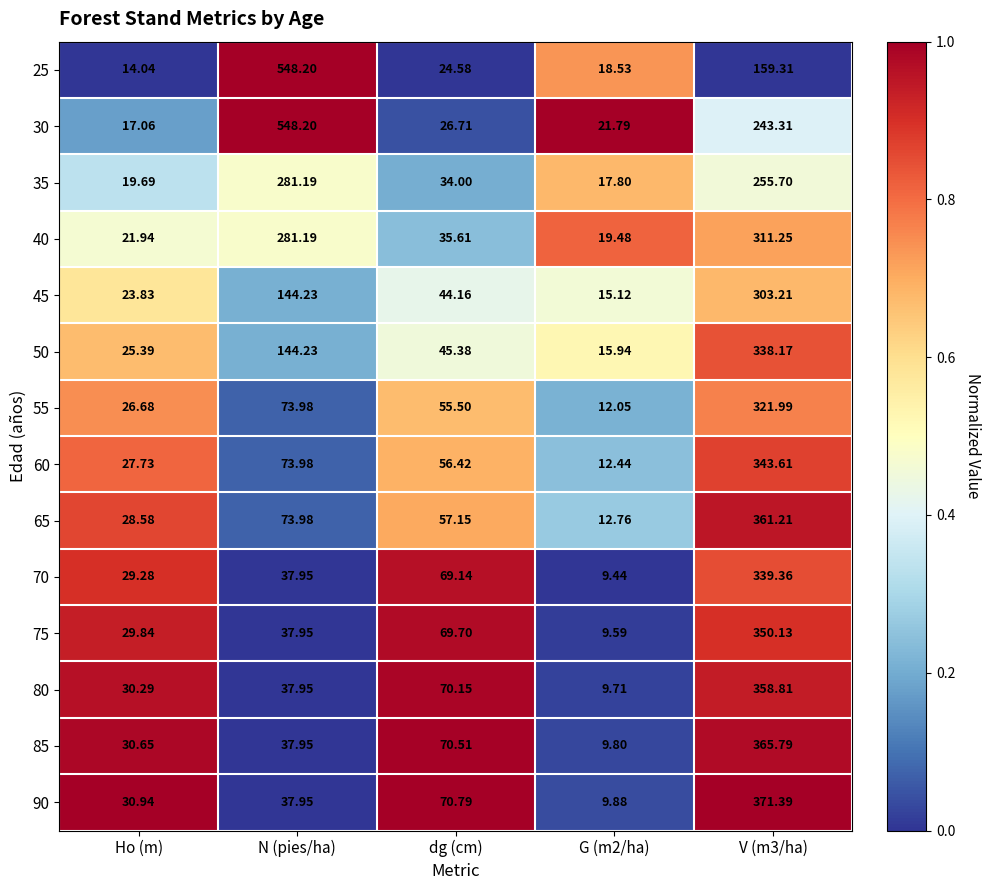

Is the value of 35 at Ho (m) greater than the value of 90 at Ho (m)?

No